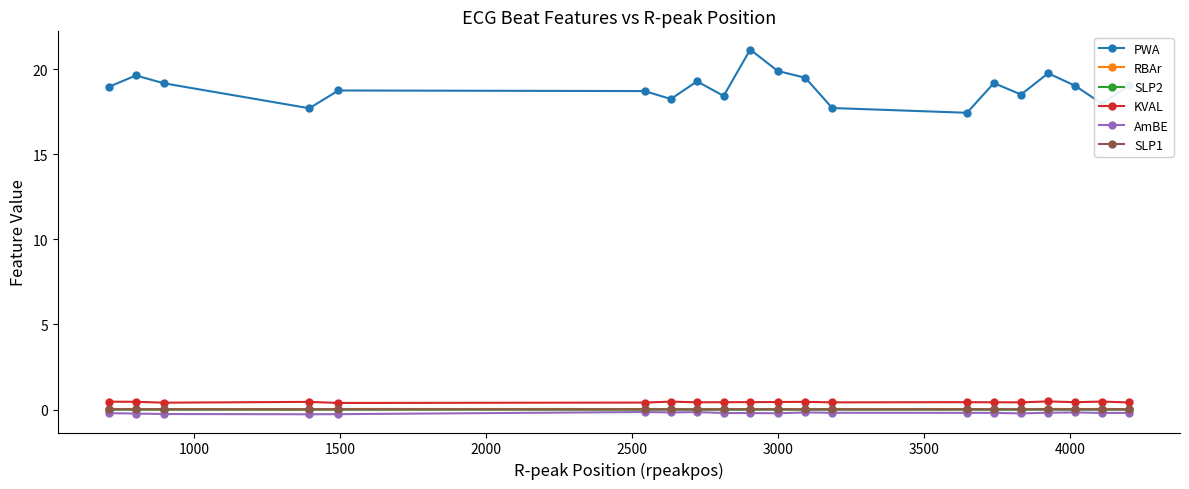

How many times do RBAr and SLP1 cross each other?

4